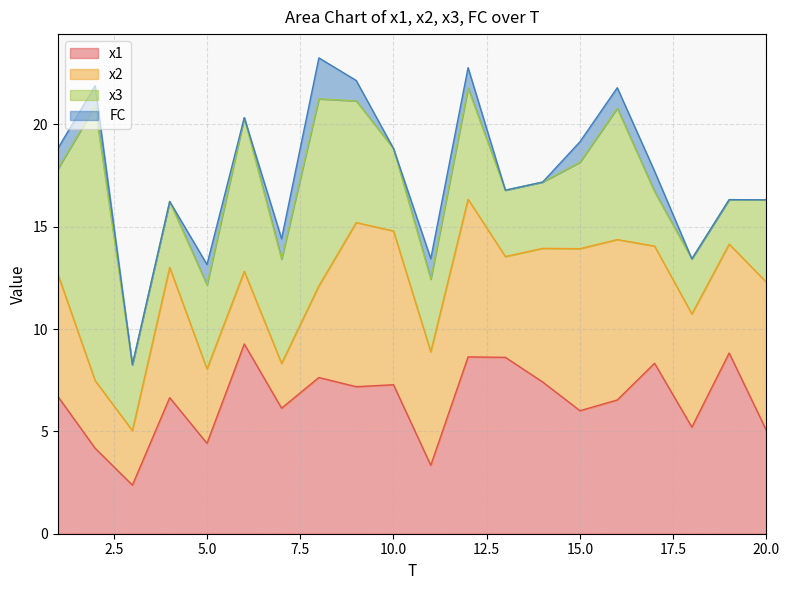

What is the value of the x3 point at the 14th from the left?

3.2